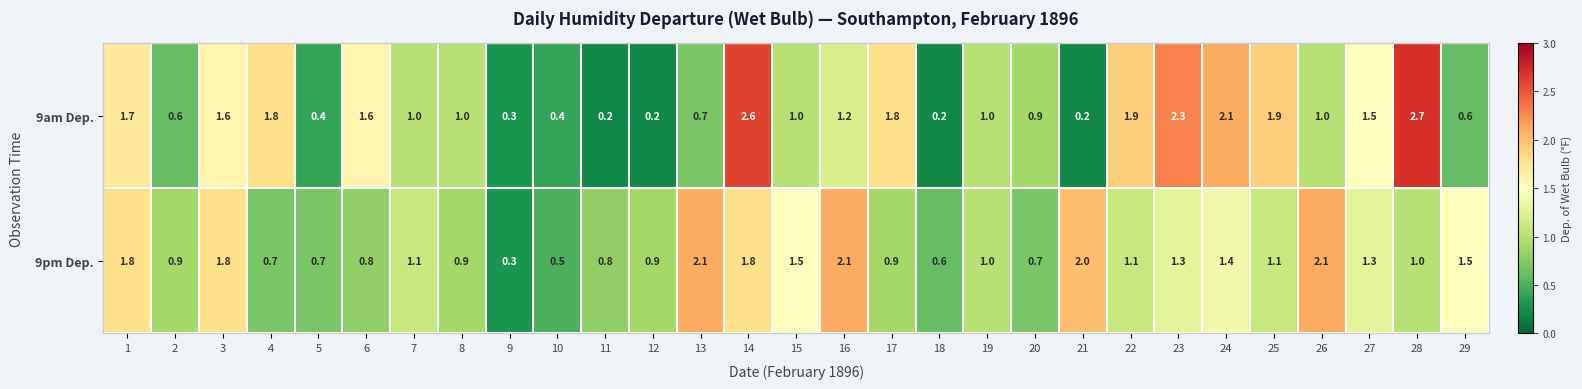

What is the difference between the highest and lowest values at 14?

0.8